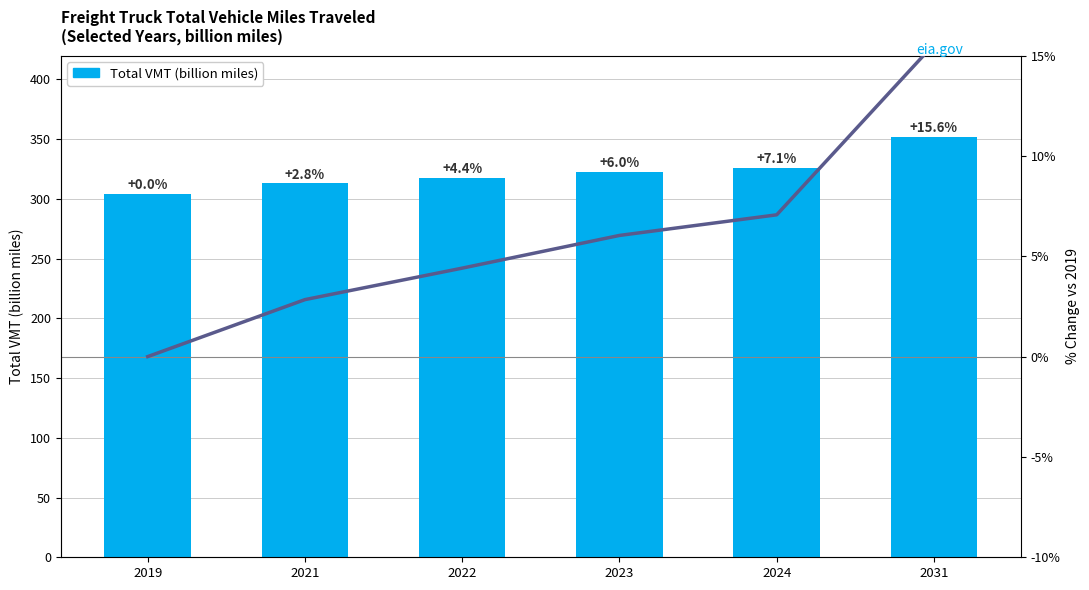

Is it true that the value at 2019 is 80.8?

False